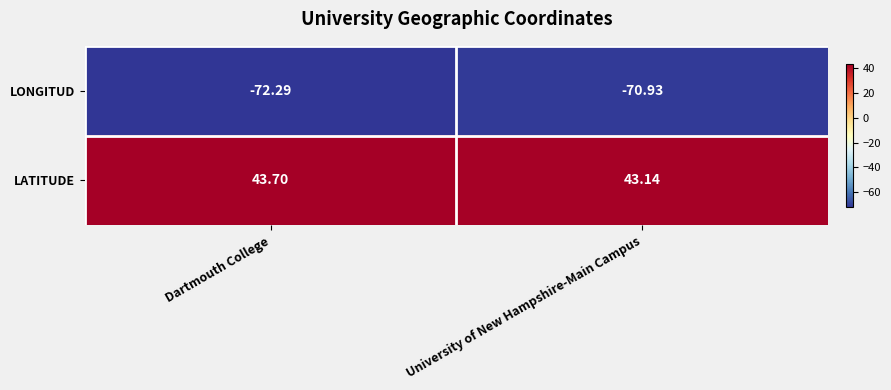

At how many categories does at least one series exceed -39?

2